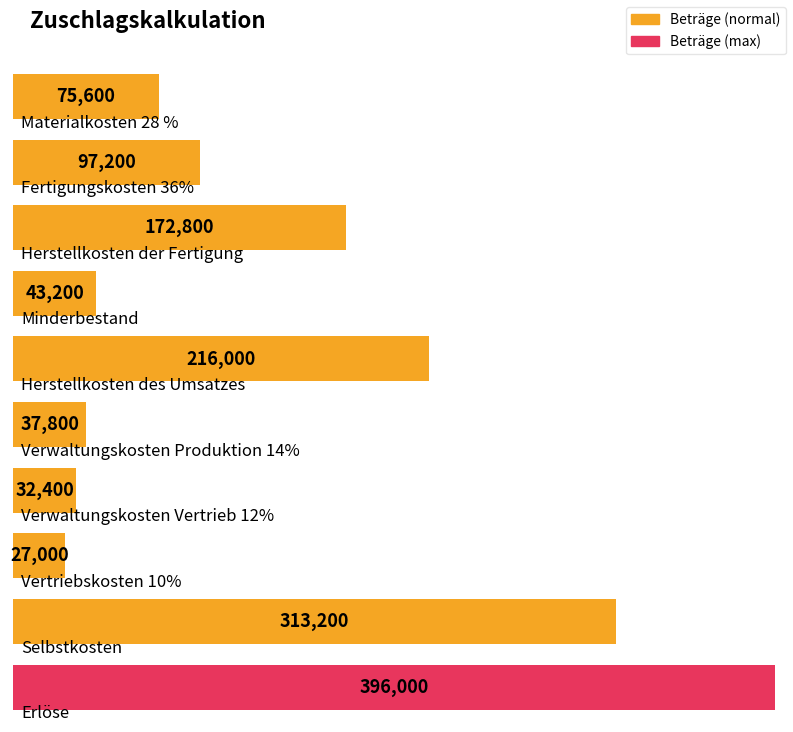

What is the ratio of the value at Minderbestand to the value at Verwaltungskosten Produktion 14%?

1.1